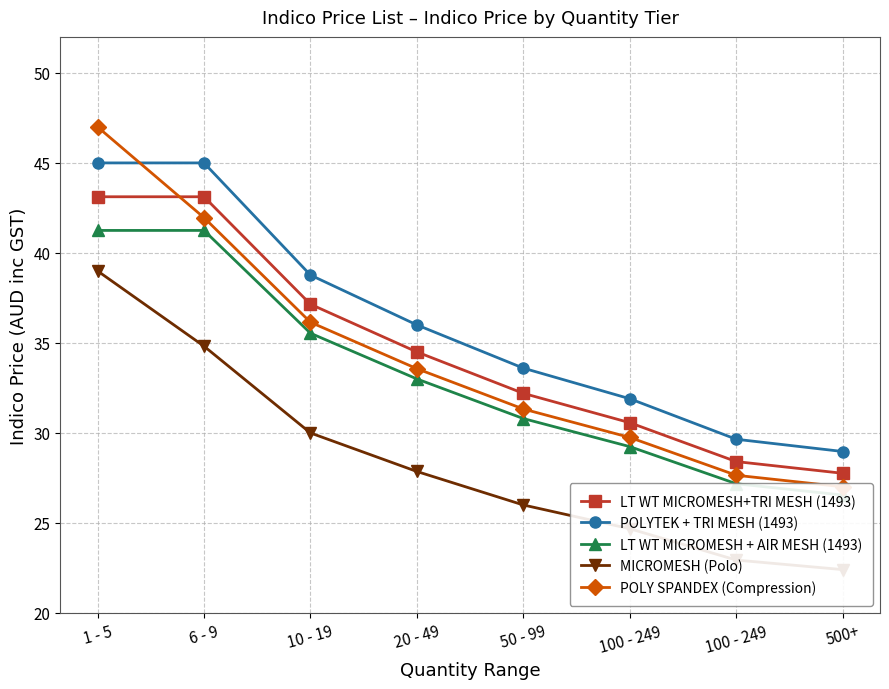

How many data points does each series have?

8